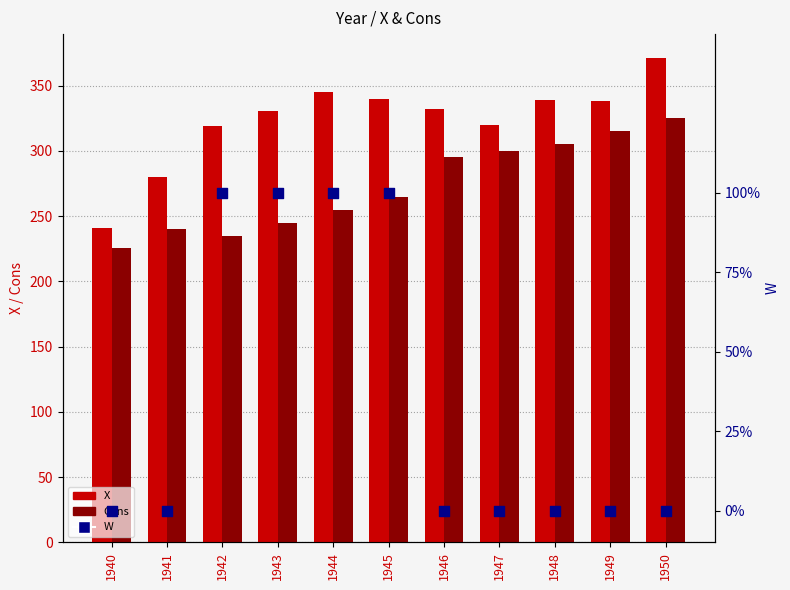

At how many categories does at least one series exceed 67?

11